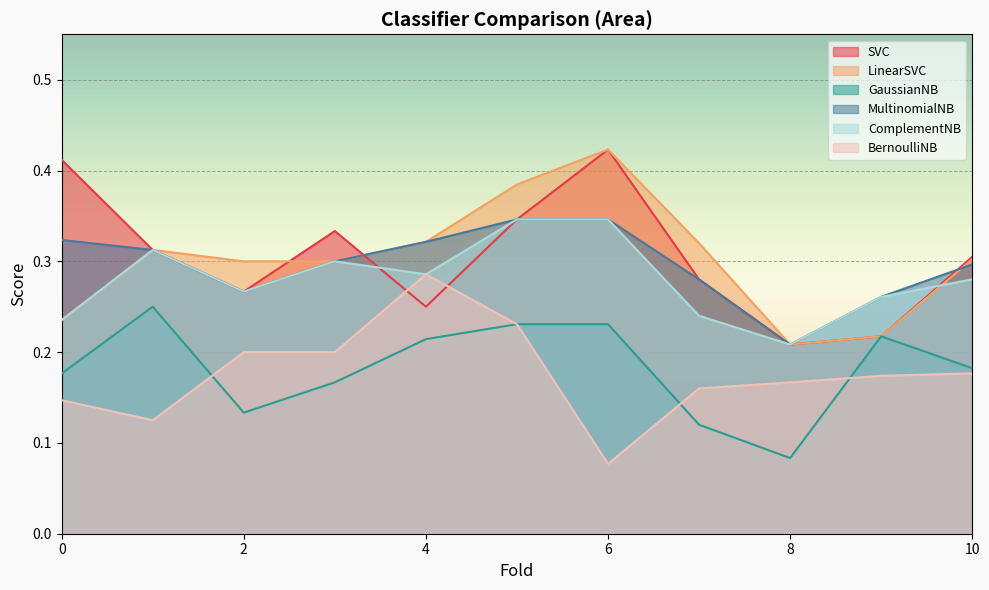

Is the value of BernoulliNB at 7 greater than the value of MultinomialNB at 10?

No